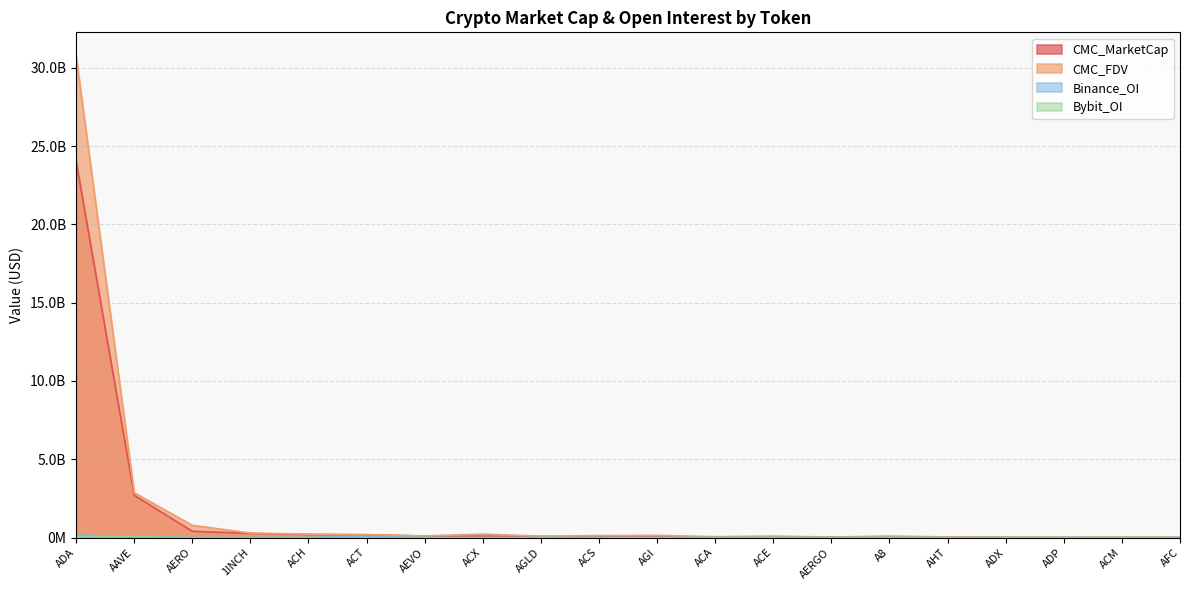

Is it true that Binance_OI equals 0 at ACA?

True